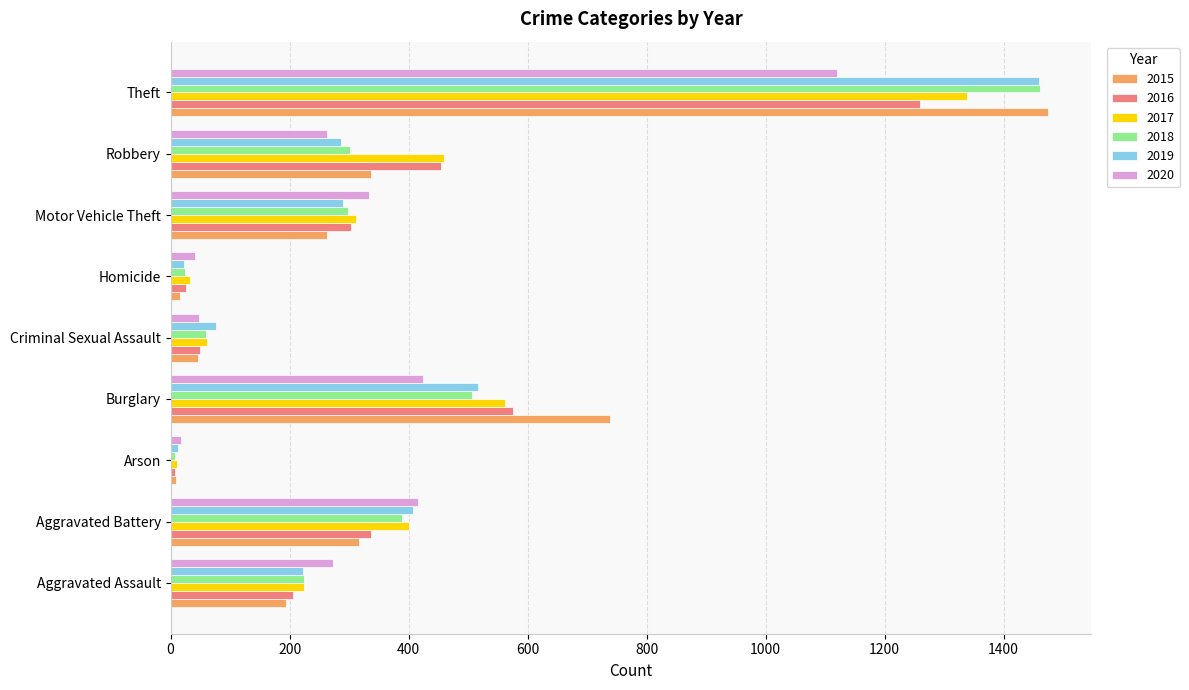

At which category is the sum across all series the highest?

Theft